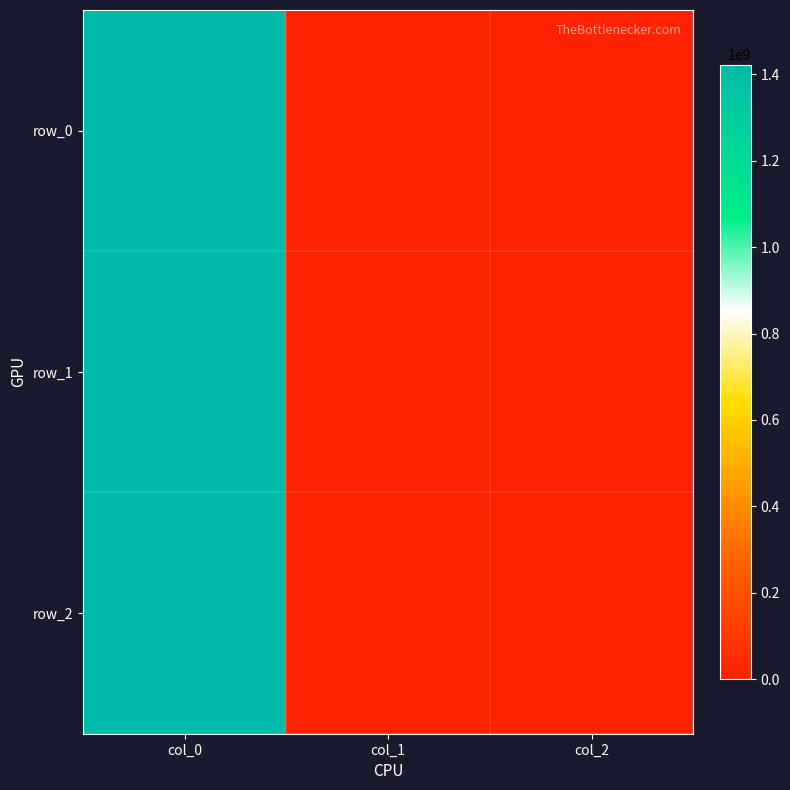

What is the difference between the maximum and minimum values in the row_2 series?

1422638597